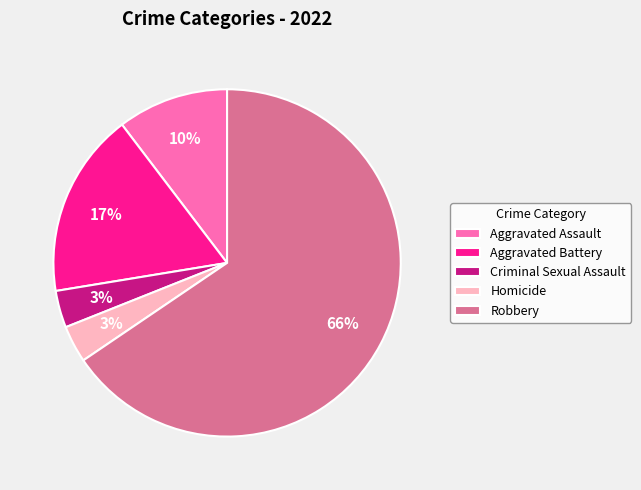

Count the number of slices in the pie.

5